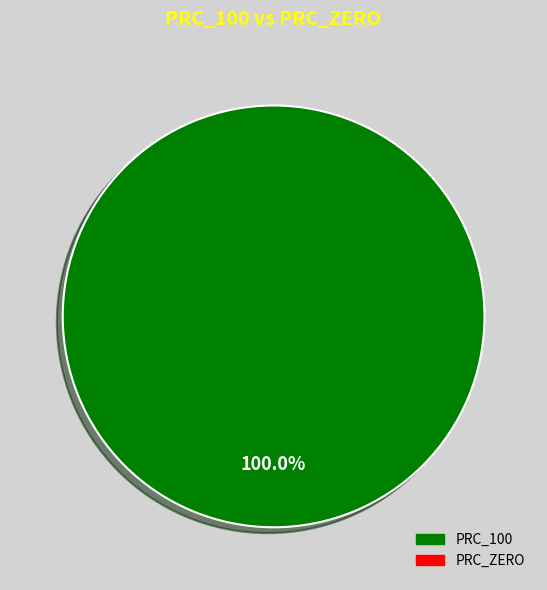

Is there a majority slice in this chart?

Yes